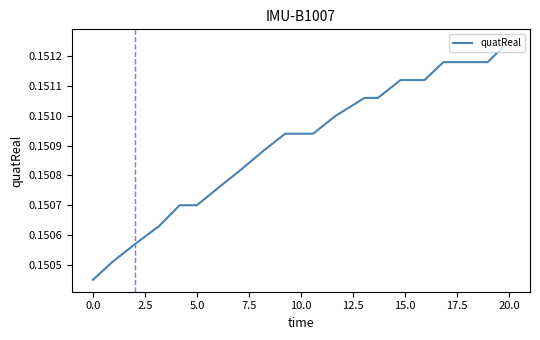

What is the value of the 19th point from the left?

0.2